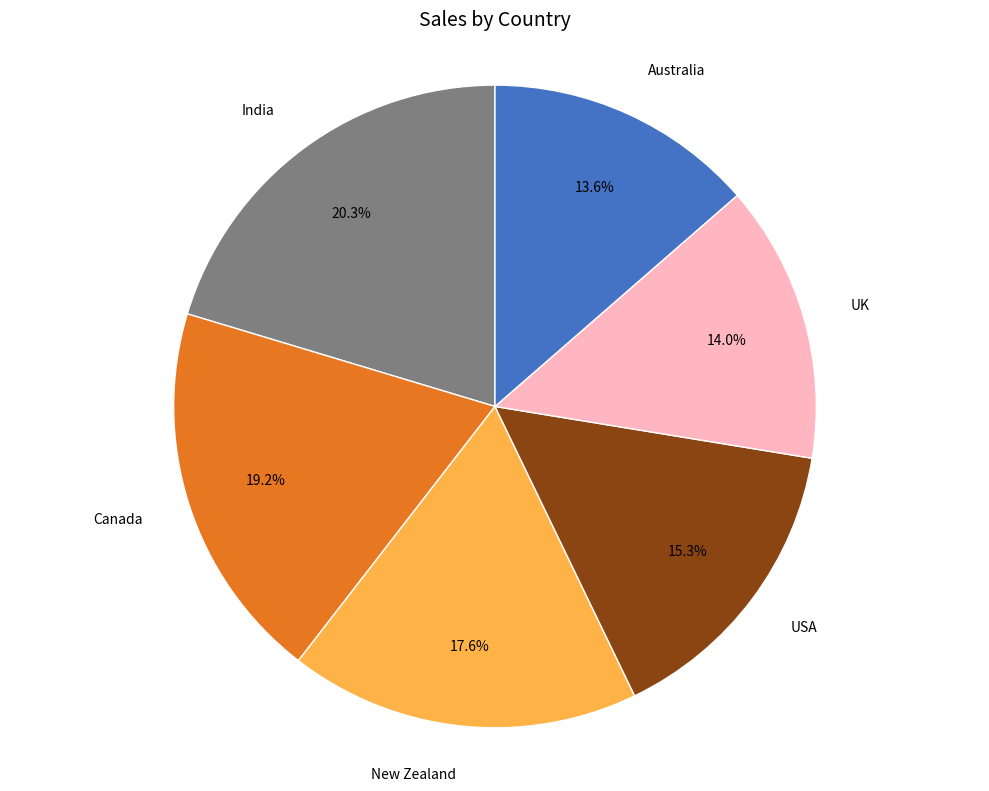

To the nearest percent, what is the difference between the largest and smallest slice percentages?

7%